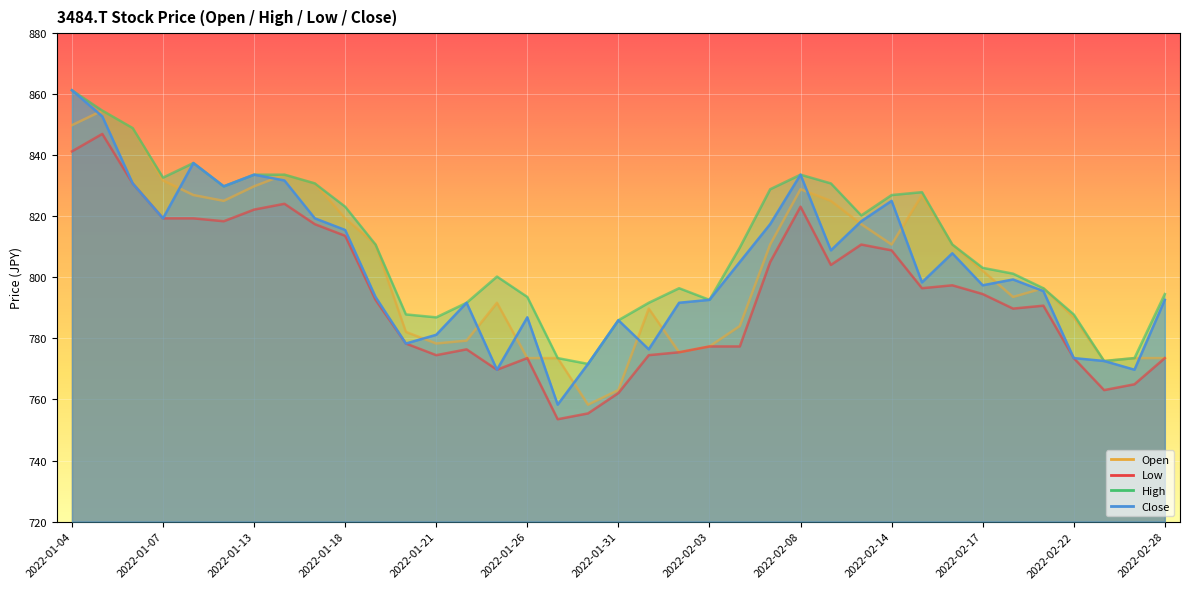

What is the label of the 15th point from the left?

2022-01-25